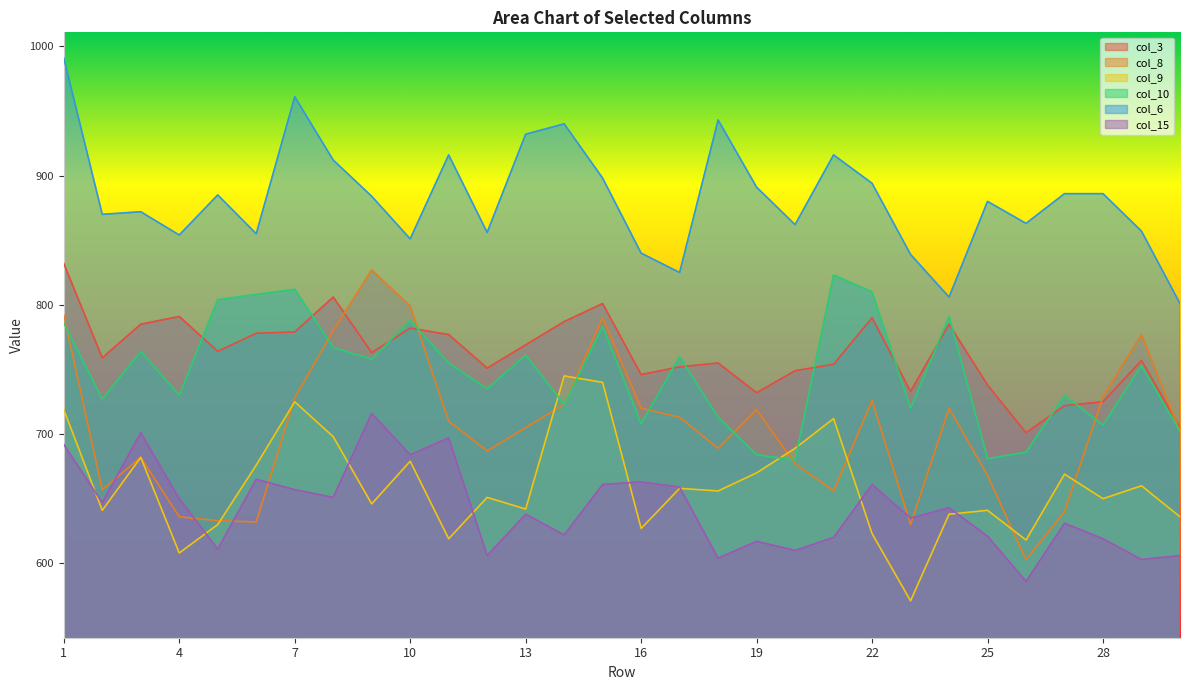

Does the chart display data point markers on the line(s)?

No